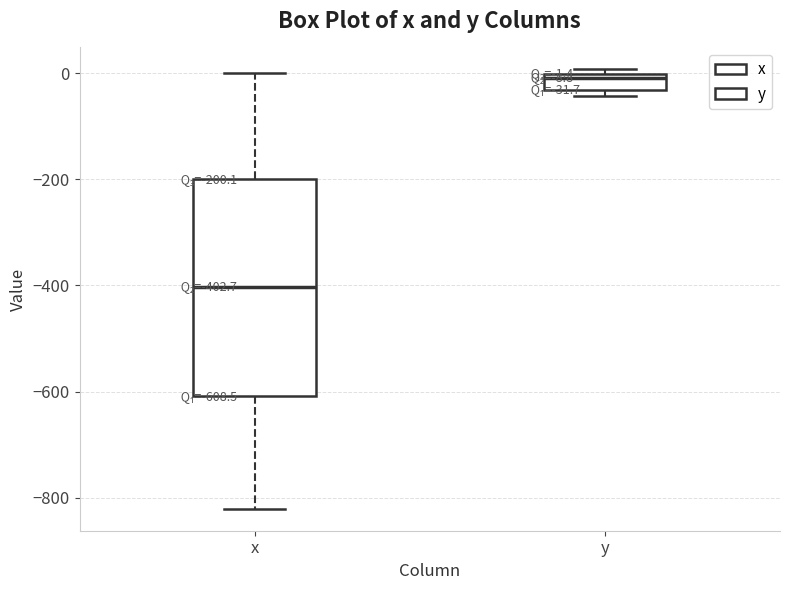

Which box has the lowest median line?

x